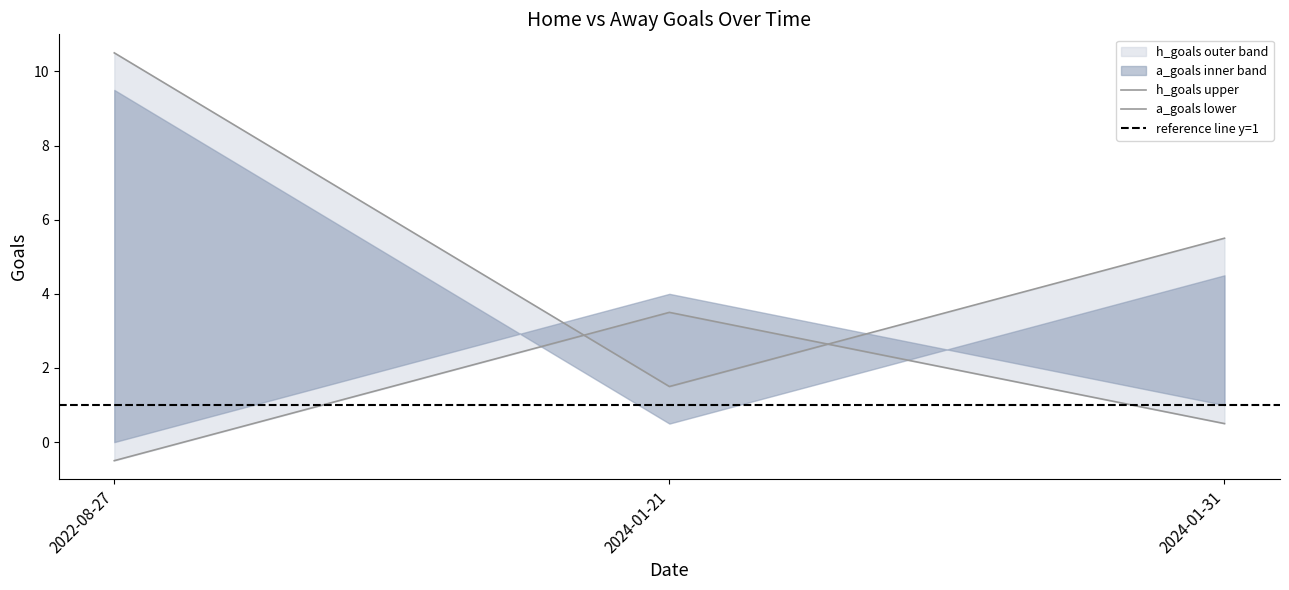

Which category has the highest value across all series?

2022-08-27